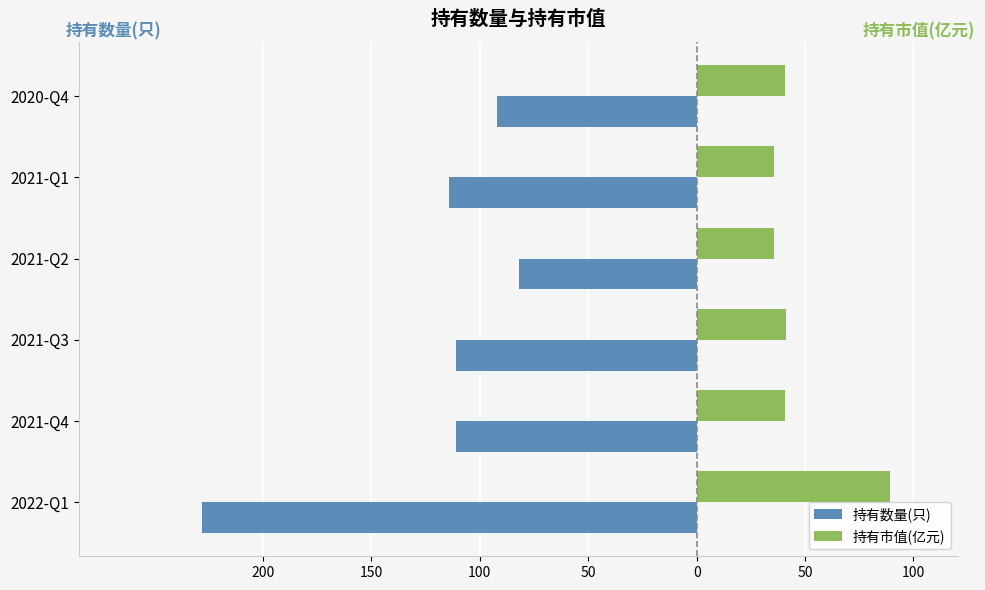

What are all the series names shown in the legend?

持有数量(只), 持有市值(亿元)